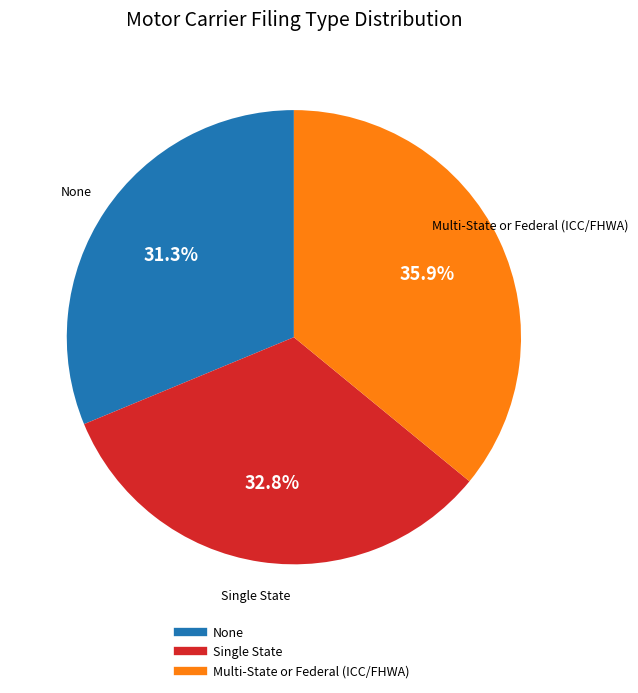

What is the ratio of the value at None to the value at Single State?

1.0